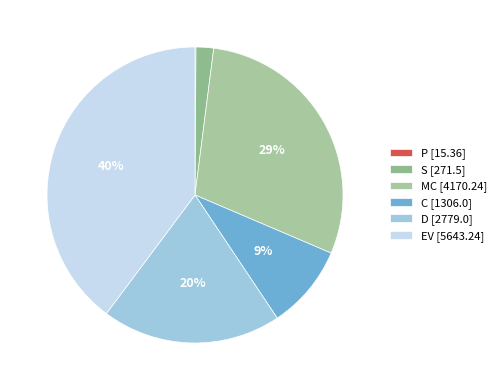

Count the number of slices in the pie.

6